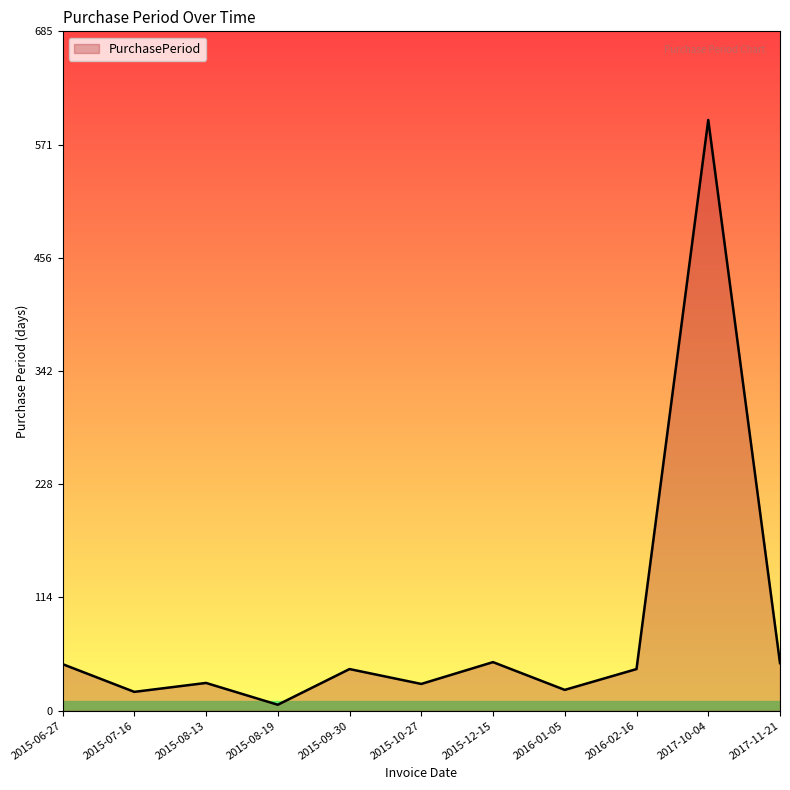

Approximately how many times larger is the value at 2017-10-04 compared to 2015-07-16?

31.4